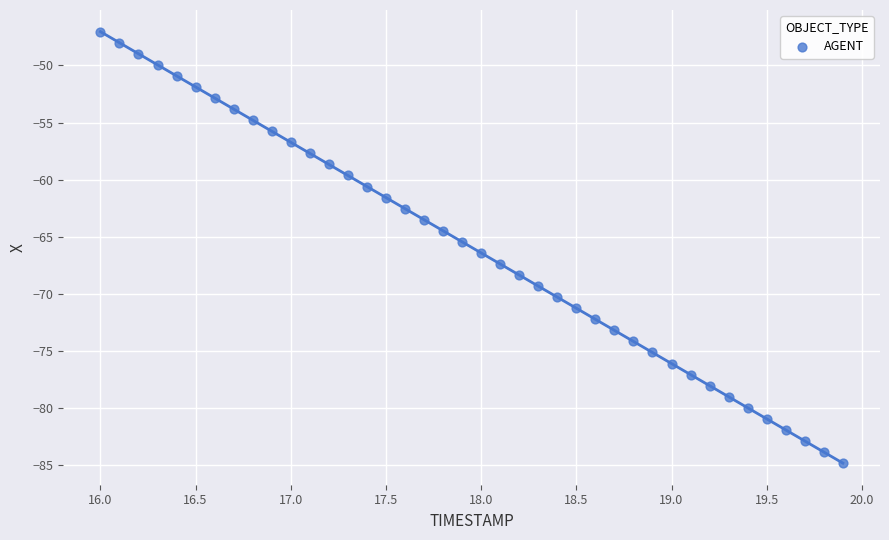

What is the range of X values (max minus min)?

3.9